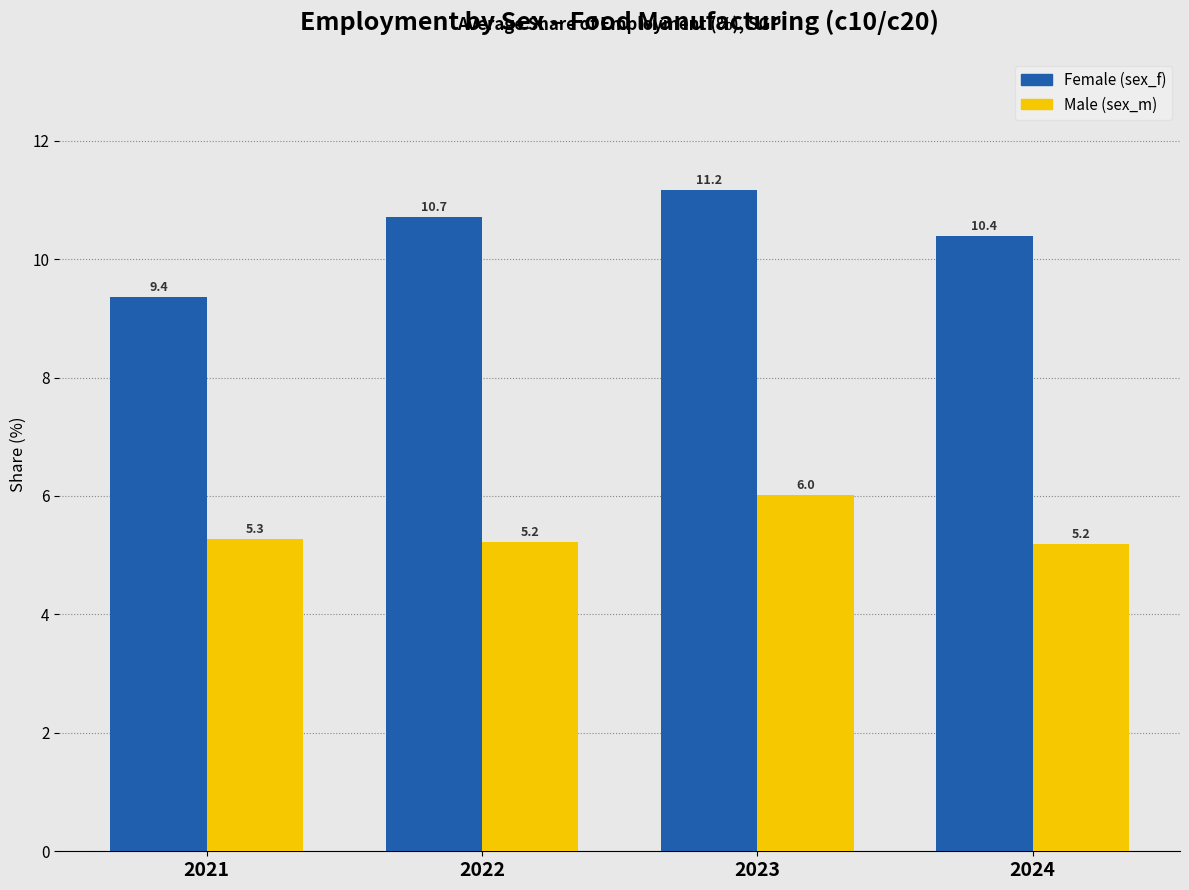

What is the difference between the maximum and second lowest values in the Female (sex_f) series?

0.8